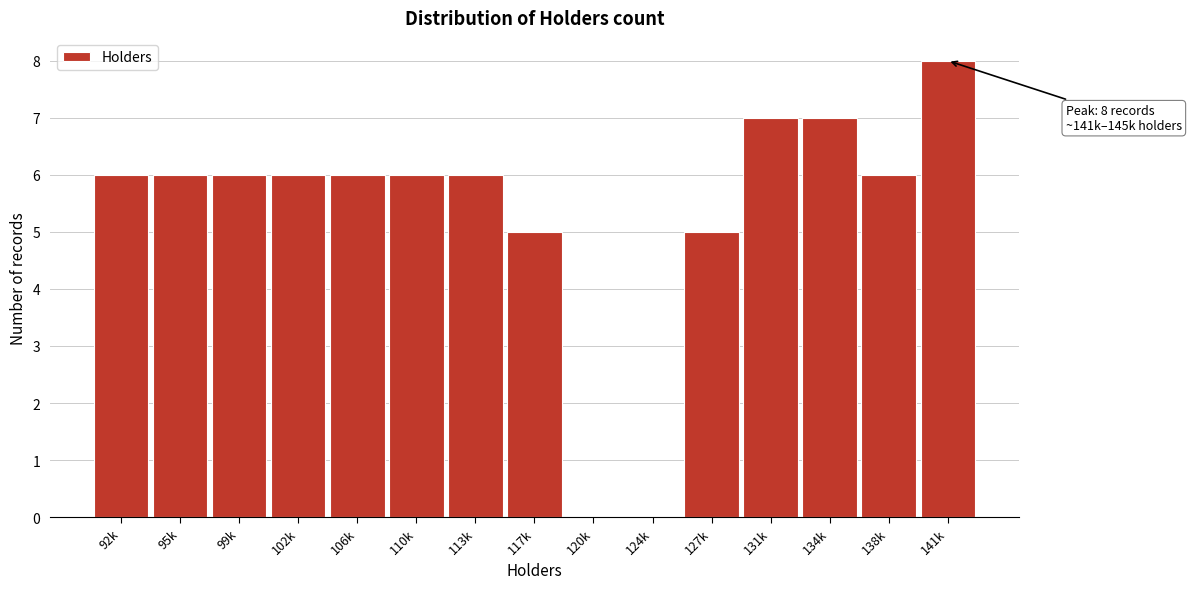

Reading left to right, extract all data points from this chart.

92k=6	95k=6	99k=6	102k=6	106k=6	110k=6	113k=6	117k=5	120k=0	124k=0	127k=5	131k=7	134k=7	138k=6	141k=8